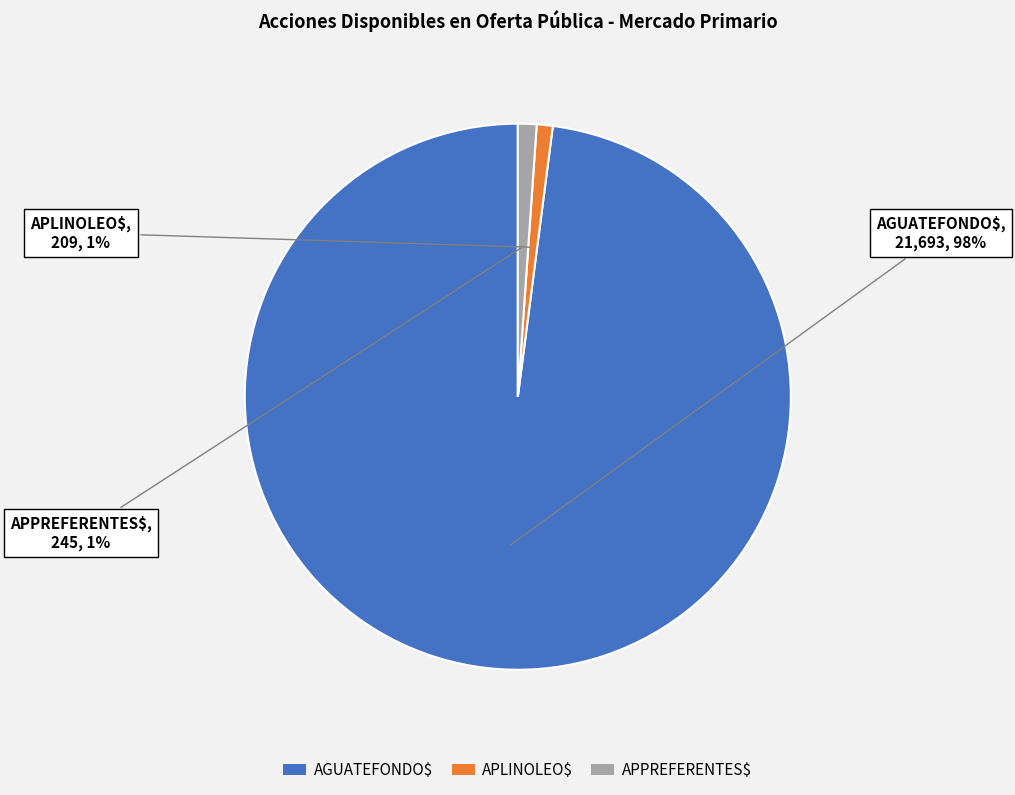

Count the number of slices in the pie.

3